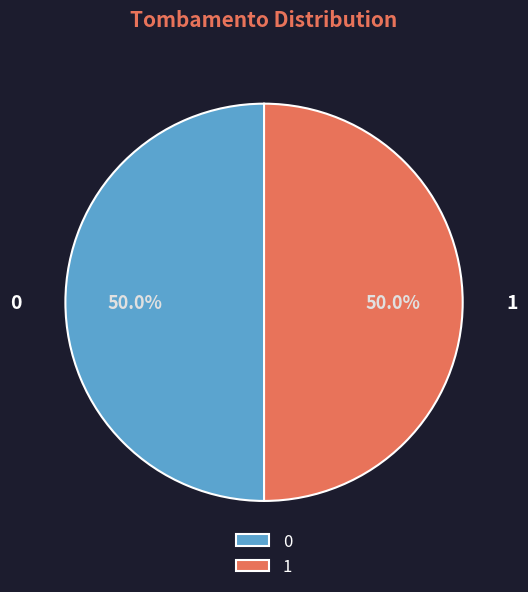

How much of the chart is everything except 1?

50.0%